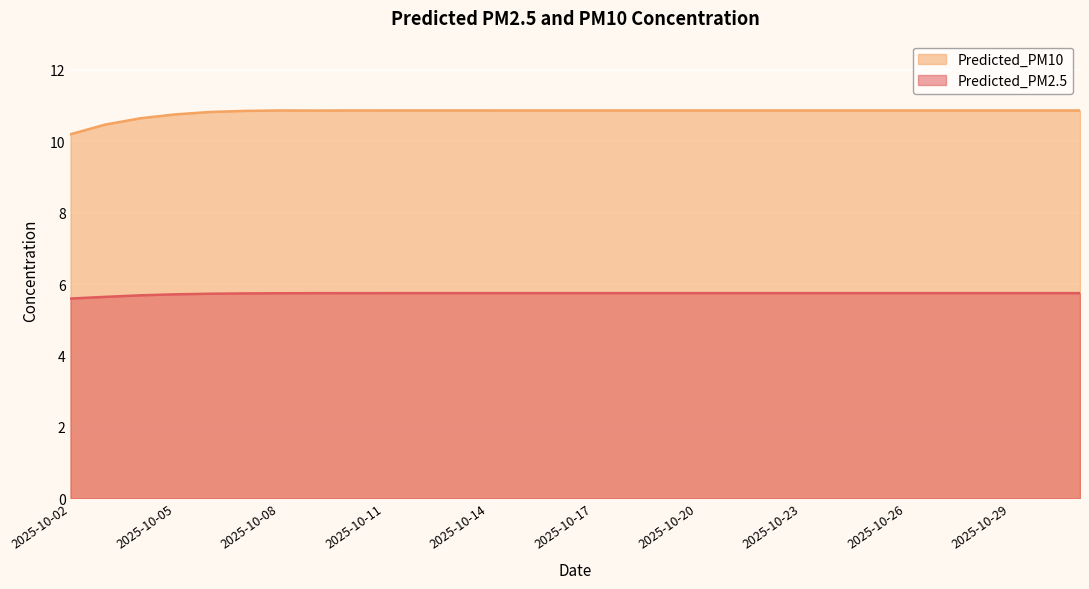

At which label is Predicted_PM2.5 closest to 5?

2025-10-02